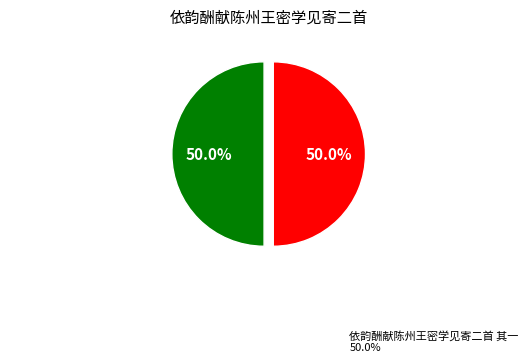

What is the largest slice in the pie chart?

依韵酬献陈州王密学见寄二首 其一